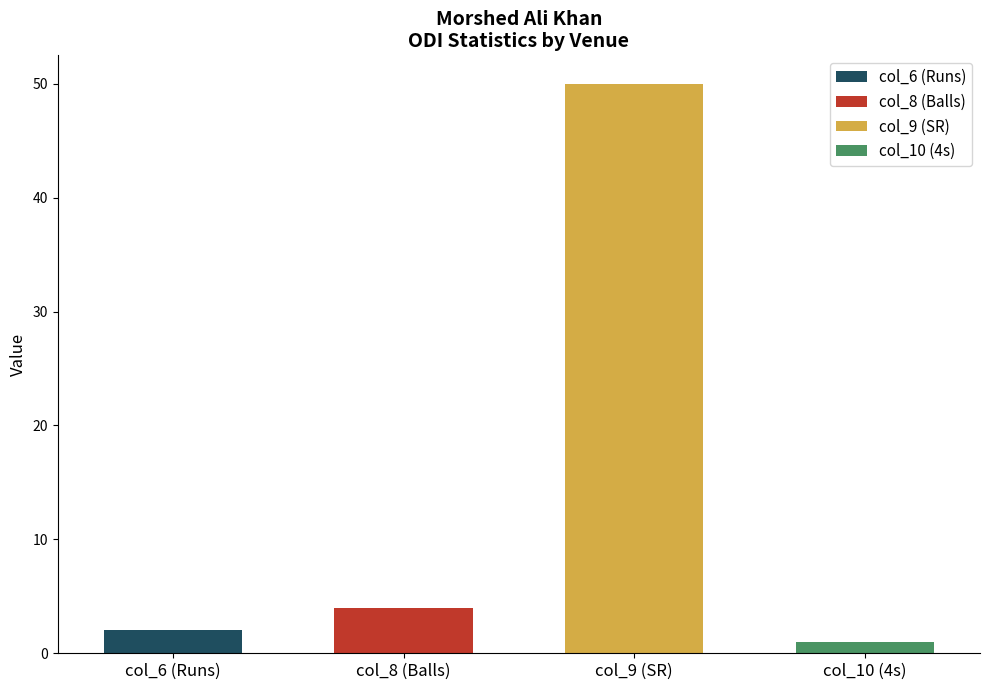

What are all the series names shown in the legend?

col_6, col_8, col_9, col_10